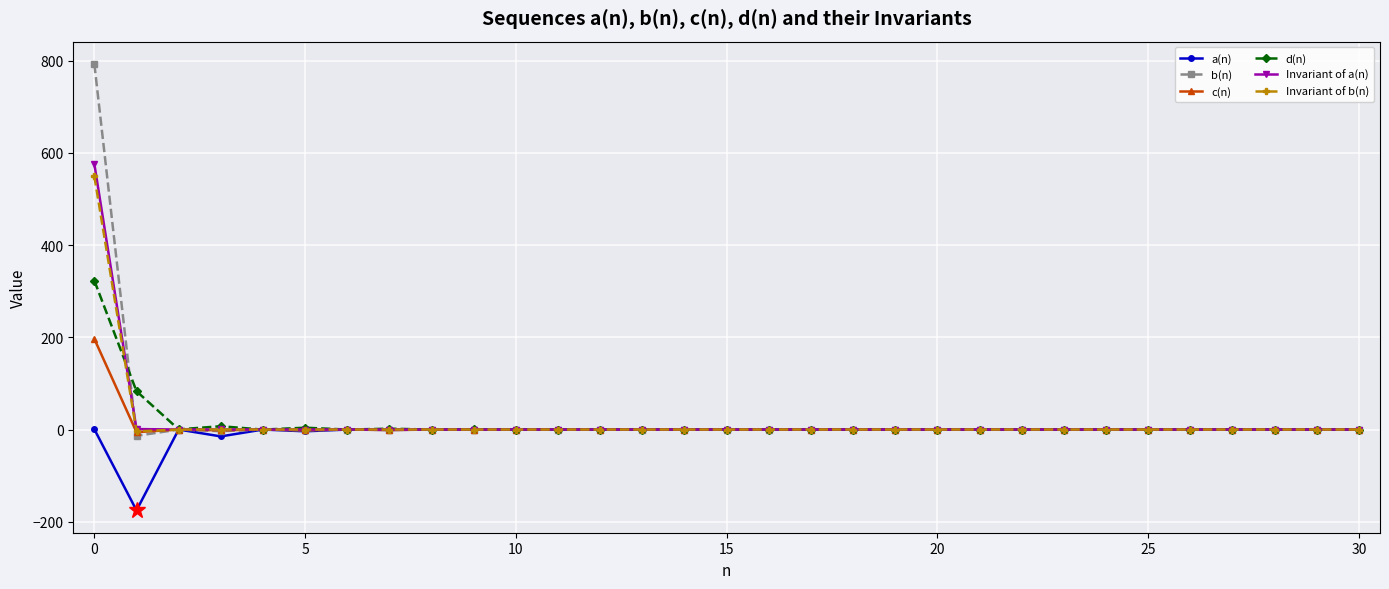

What is the maximum value shown in the chart?

792.8